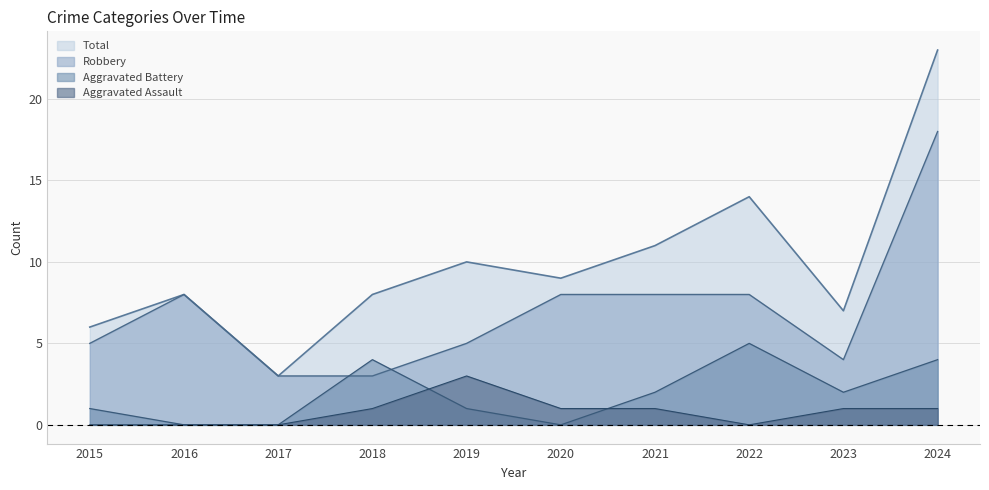

Reading left to right, extract all data points from this chart.

Aggravated Assault: 0	0	0	1	3	1	1	0	1	1
Aggravated Battery: 1	0	0	4	1	0	2	5	2	4
Robbery: 5	8	3	3	5	8	8	8	4	18
Total: 6	8	3	8	10	9	11	14	7	23